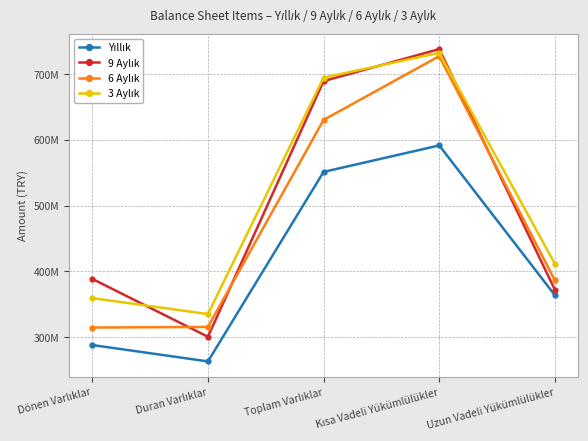

What is the sum of all Yıllık values?

2057574915